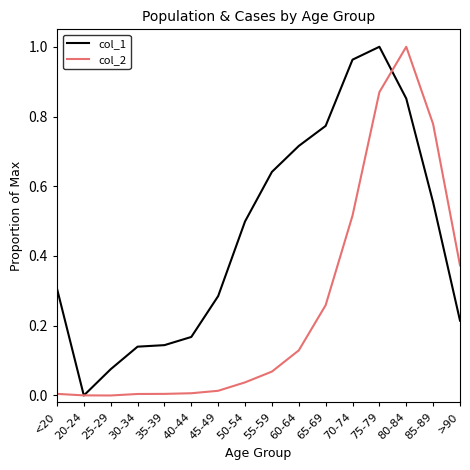

How many series are shown in this chart?

2